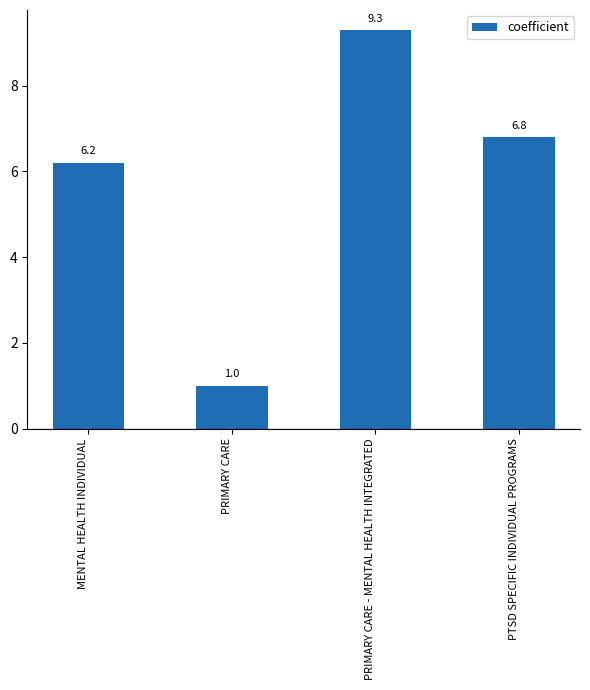

What is the change in value from PRIMARY CARE - MENTAL HEALTH INTEGRATED to PTSD SPECIFIC INDIVIDUAL PROGRAMS?

-2.5